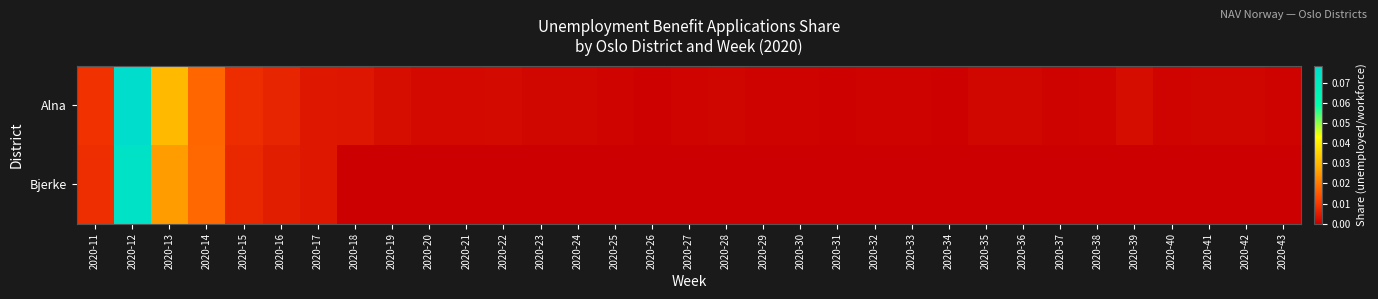

Reading right to left, list all the values displayed in this chart.

Alna: 2020-43=0.0	2020-42=0.0	2020-41=0.0	2020-40=0.0	2020-39=0.0	2020-38=0.0	2020-37=0.0	2020-36=0.0	2020-35=0.0	2020-34=0.0	2020-33=0.0	2020-32=0.0	2020-31=0.0	2020-30=0.0	2020-29=0.0	2020-28=0.0	2020-27=0.0	2020-26=0.0	2020-25=0.0	2020-24=0.0	2020-23=0.0	2020-22=0.0	2020-21=0.0	2020-20=0.0	2020-19=0.0	2020-18=0.0	2020-17=0.0	2020-16=0.0	2020-15=0.0	2020-14=0.0	2020-13=0.0	2020-12=0.1	2020-11=0.0
Bjerke: 2020-43=0.0	2020-42=0.0	2020-41=0.0	2020-40=0.0	2020-39=0.0	2020-38=0.0	2020-37=0.0	2020-36=0.0	2020-35=0.0	2020-34=0.0	2020-33=0.0	2020-32=0.0	2020-31=0.0	2020-30=0.0	2020-29=0.0	2020-28=0.0	2020-27=0.0	2020-26=0.0	2020-25=0.0	2020-24=0.0	2020-23=0.0	2020-22=0.0	2020-21=0.0	2020-20=0.0	2020-19=0.0	2020-18=0.0	2020-17=0.0	2020-16=0.0	2020-15=0.0	2020-14=0.0	2020-13=0.0	2020-12=0.1	2020-11=0.0